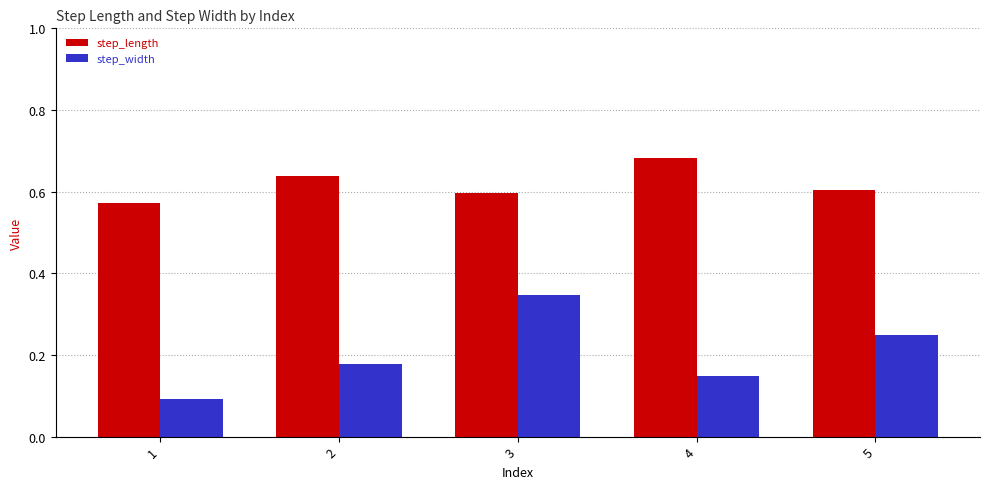

What is the spread (max minus min) of values at 5?

0.4